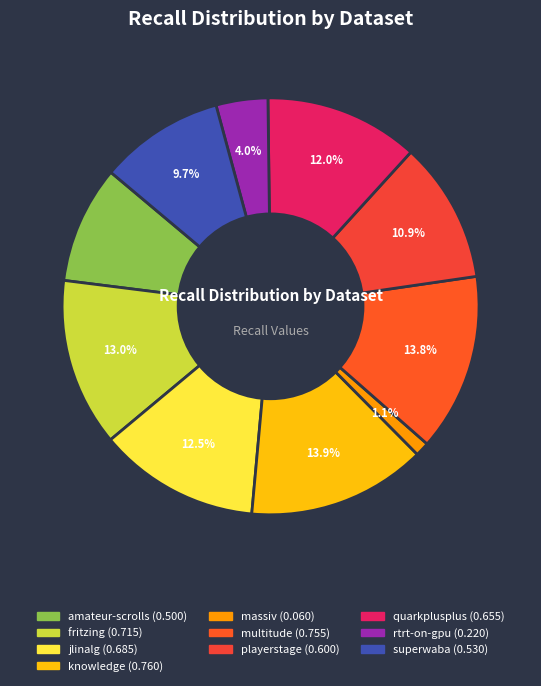

Count the number of slices in the pie.

10